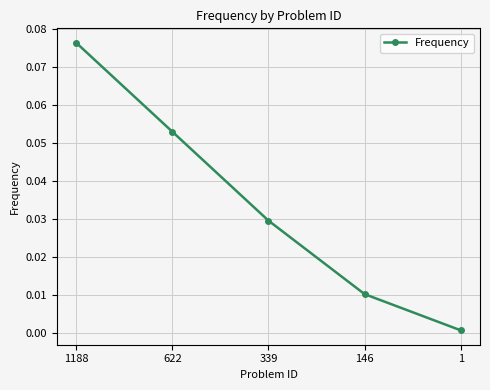

True or false: there are more than 1 points higher than both neighbors.

False